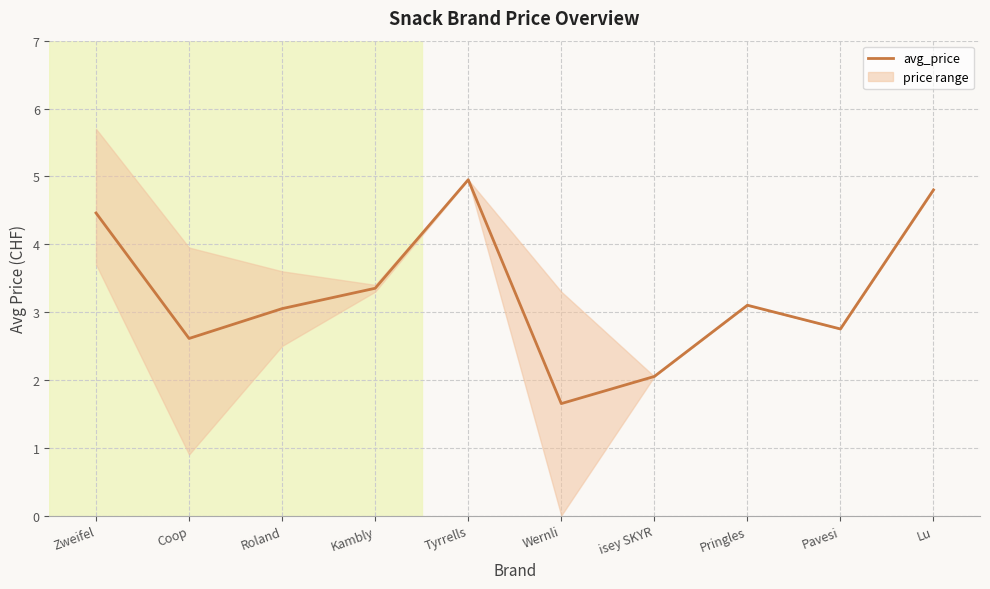

What is the difference between the values at Coop and Zweifel?

1.9